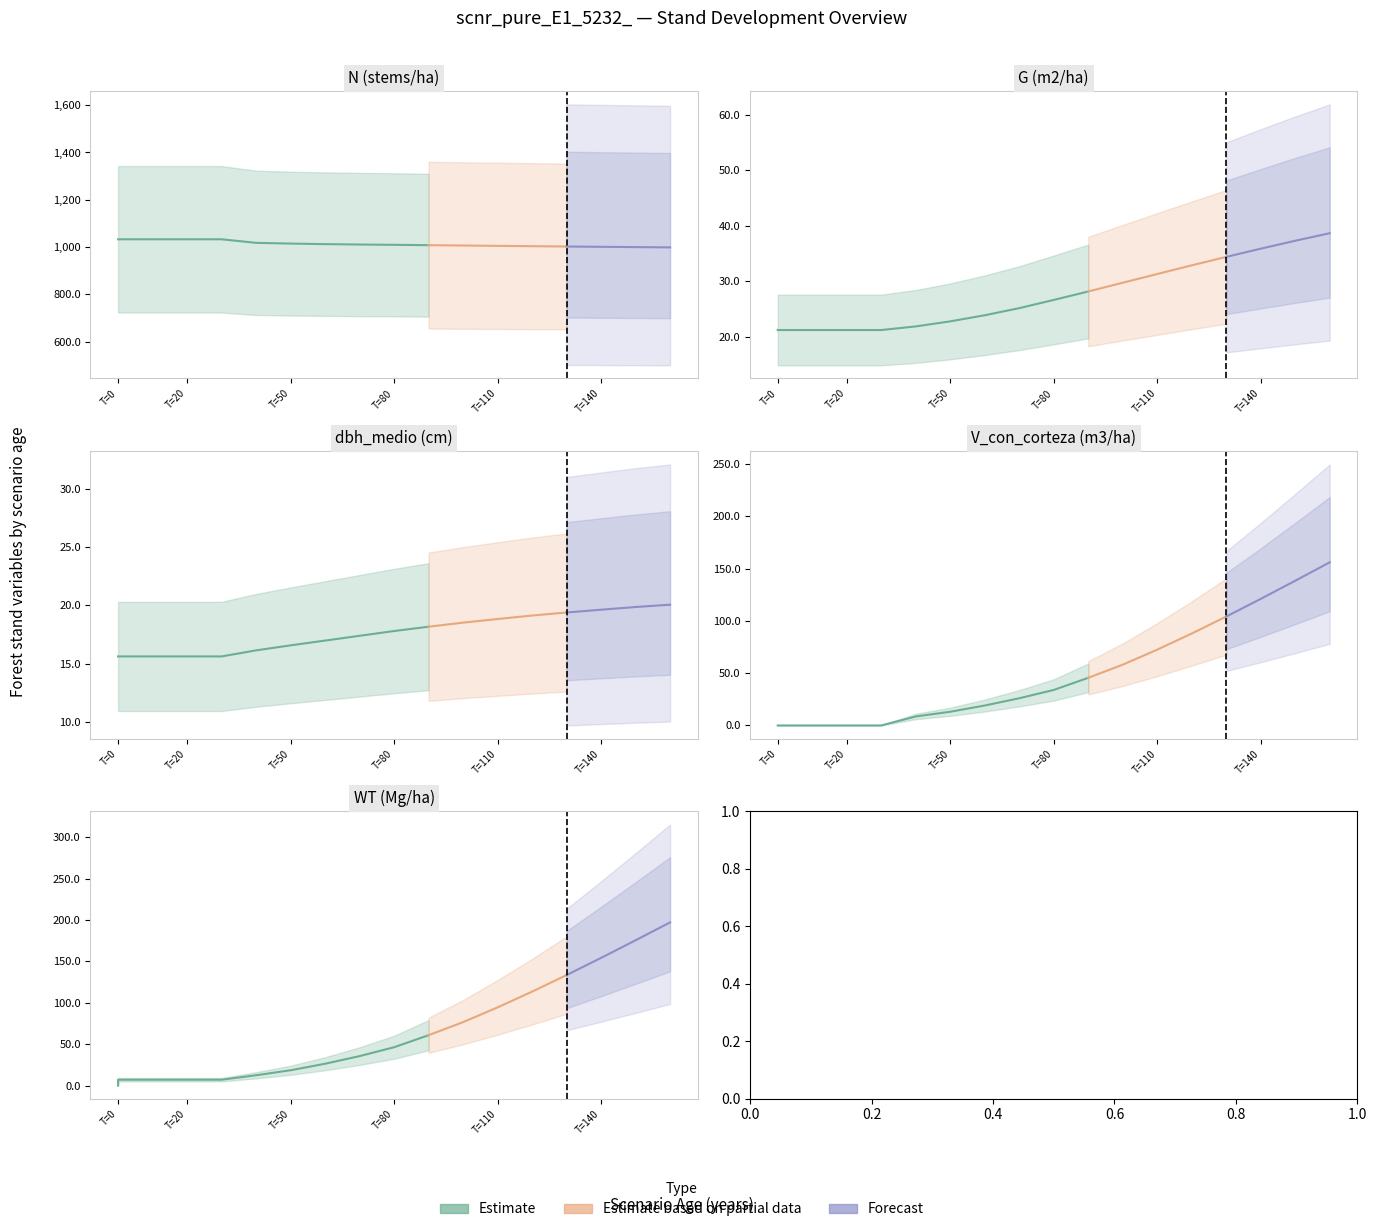

Which series has the largest range (max minus min)?

WT